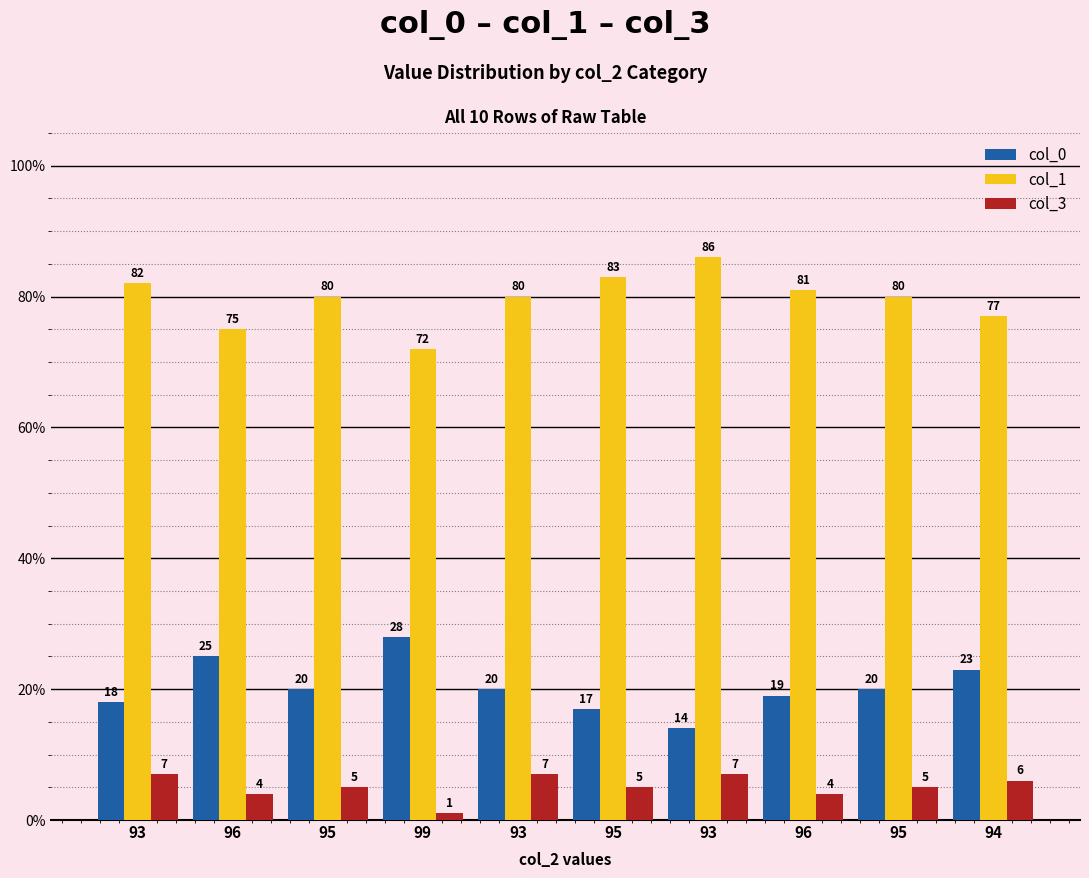

How many data points does each series have?

10